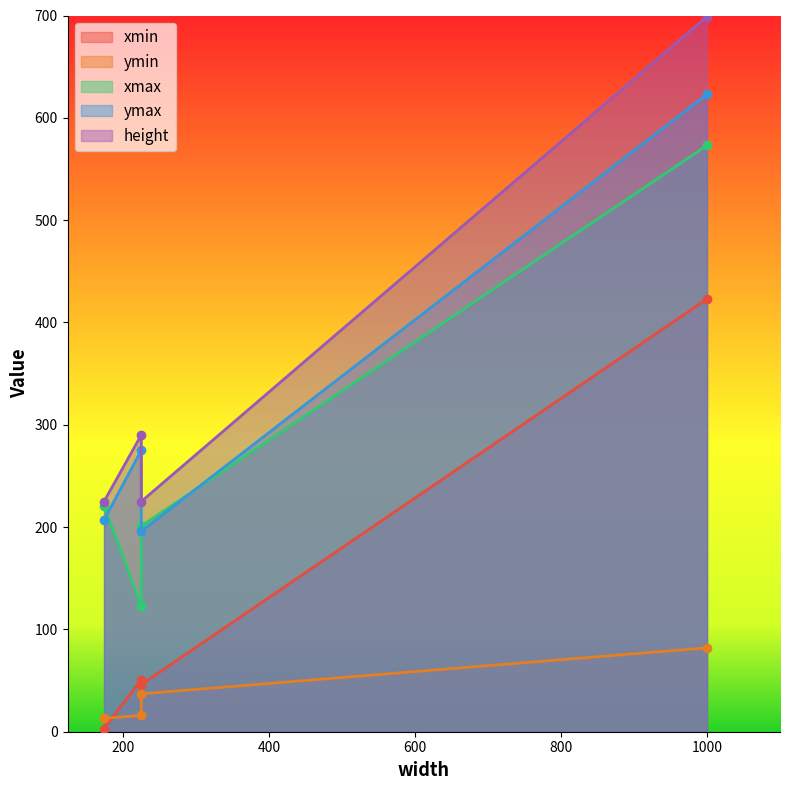

Where does the ymin series first go above 37?

1000